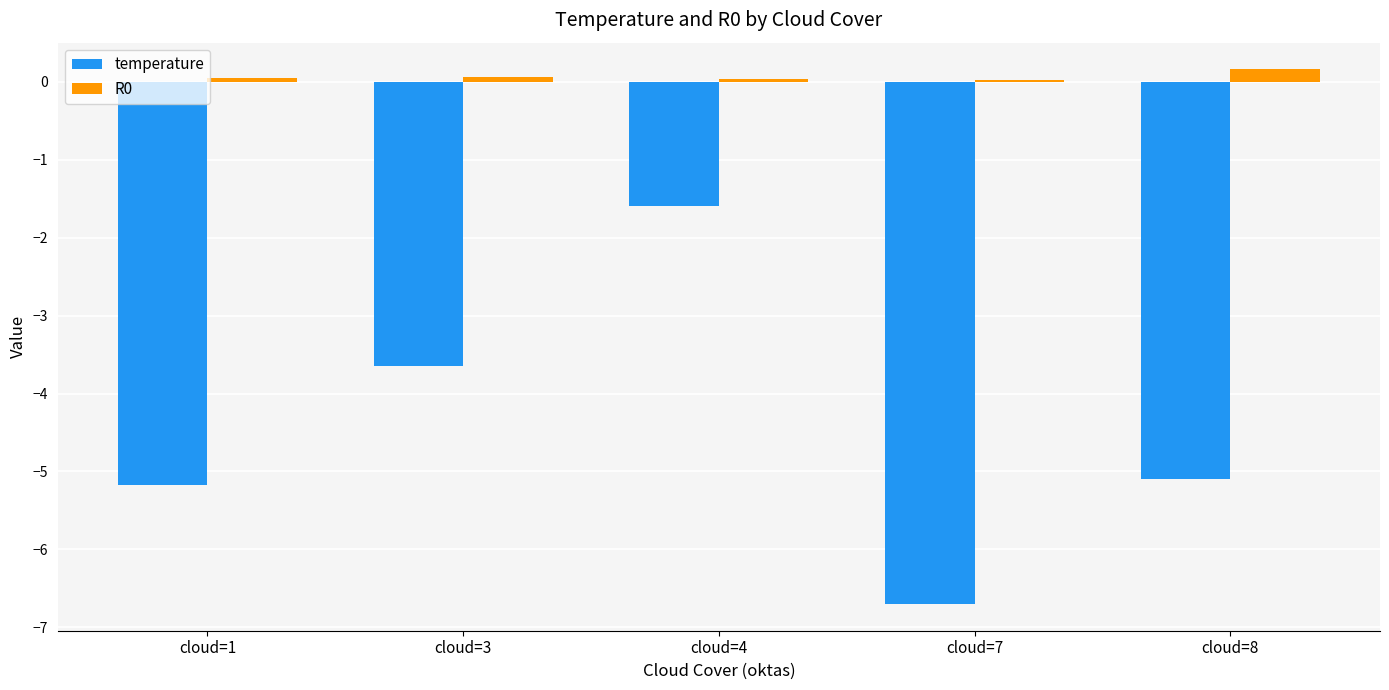

Are the bars grouped side by side (vs. stacked)?

Yes